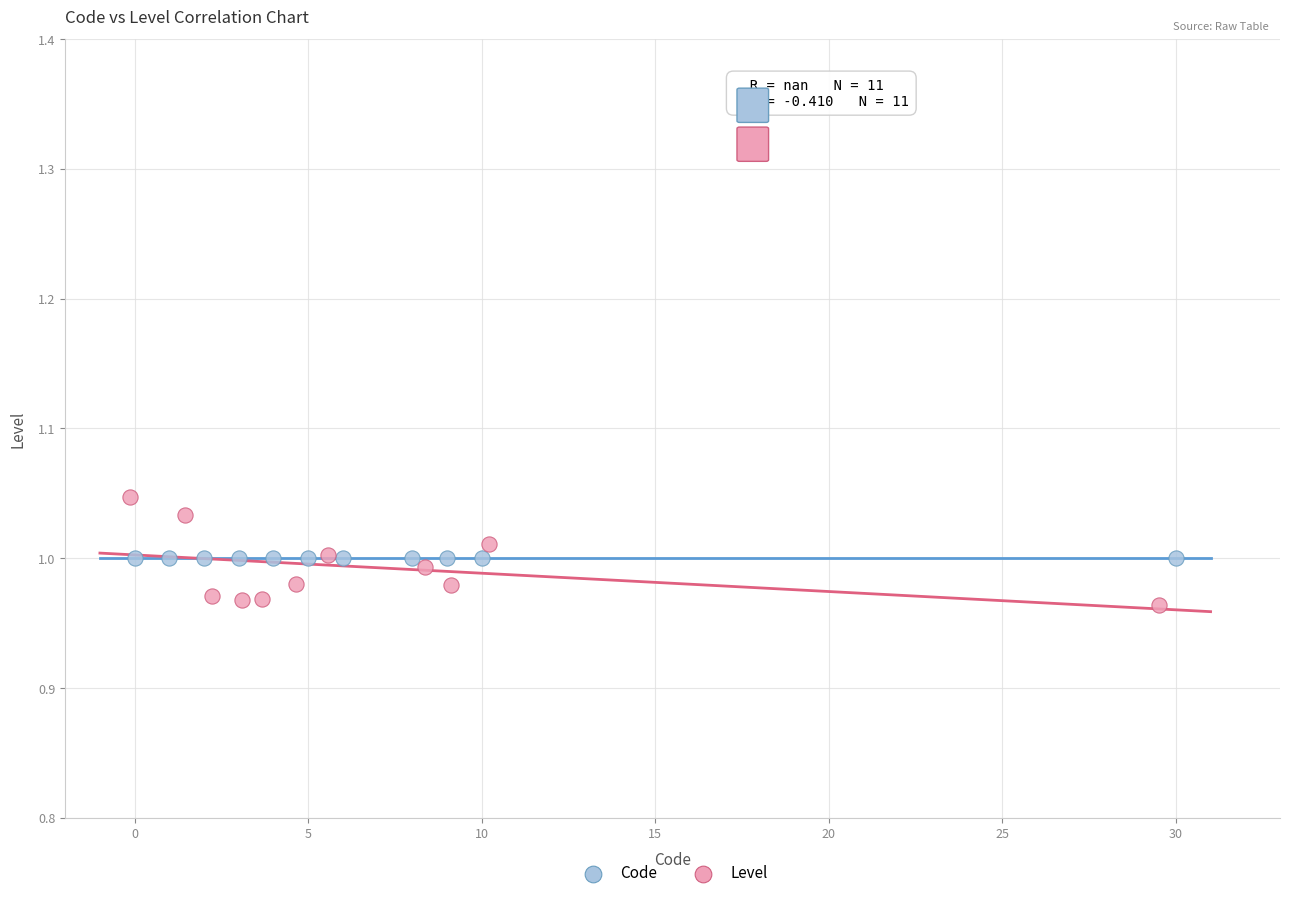

Which series contains the highest Y value?

Level